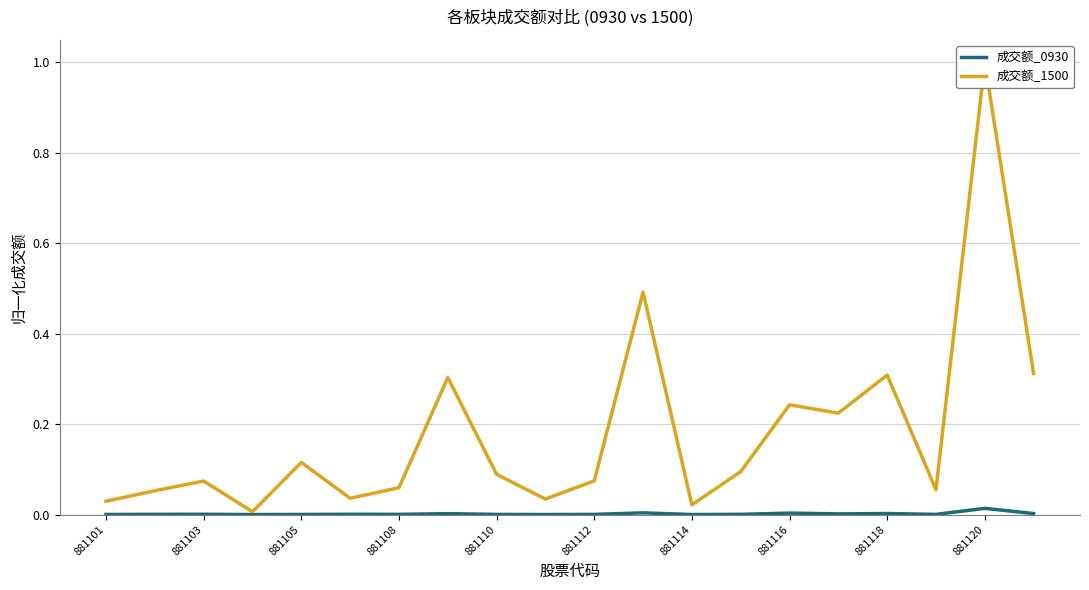

The 成交额_0930 series shows 0.0 at 881108. True or false?

True